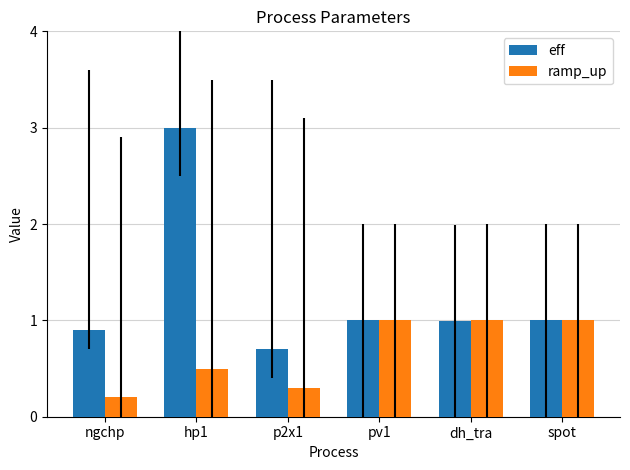

What position from the left is spot?

6